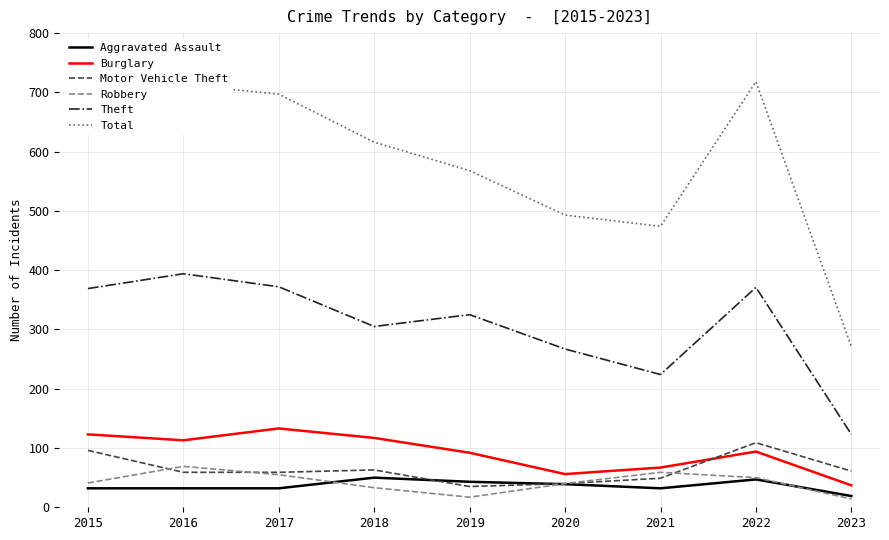

Which series has the largest total across all categories?

Total